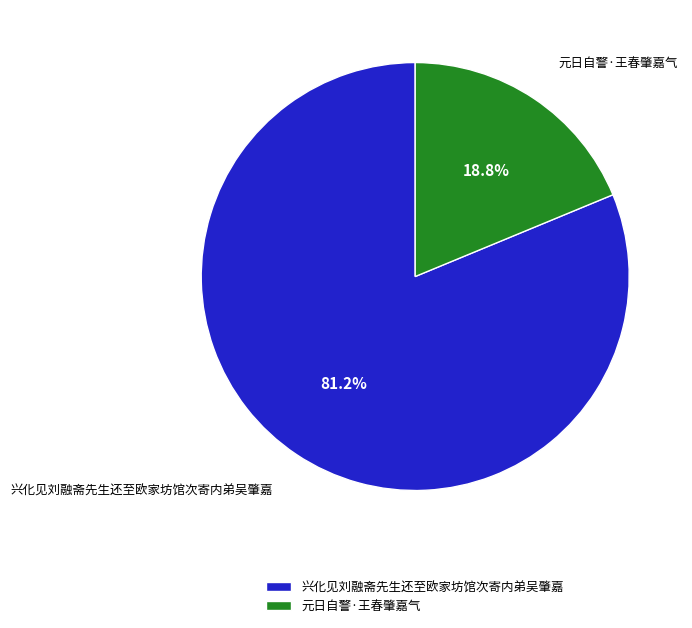

Which slice is the smallest?

元日自警·王春肇嘉气